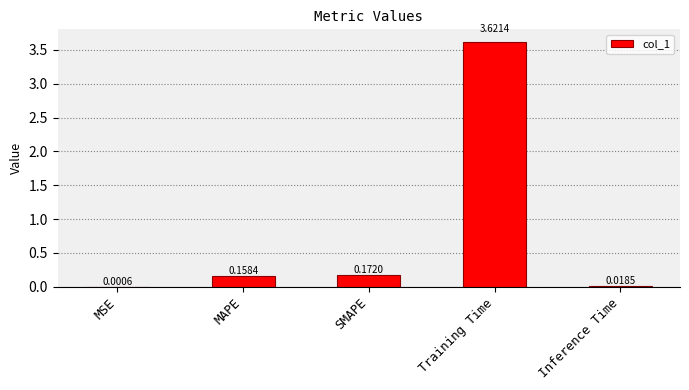

Between MAPE and Inference Time, which is larger?

MAPE